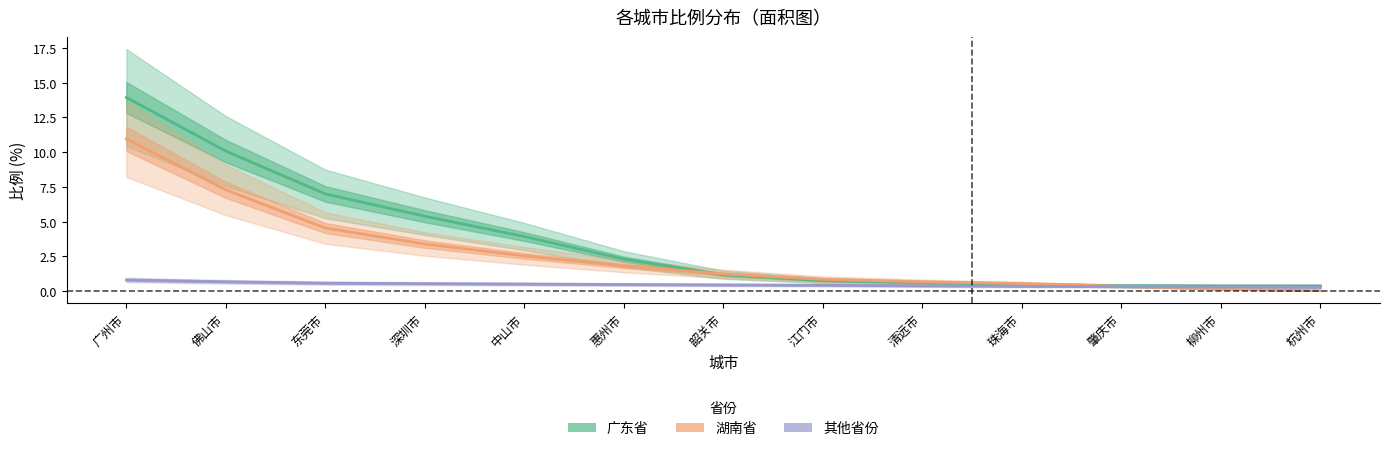

How many lines are shown in the chart?

3